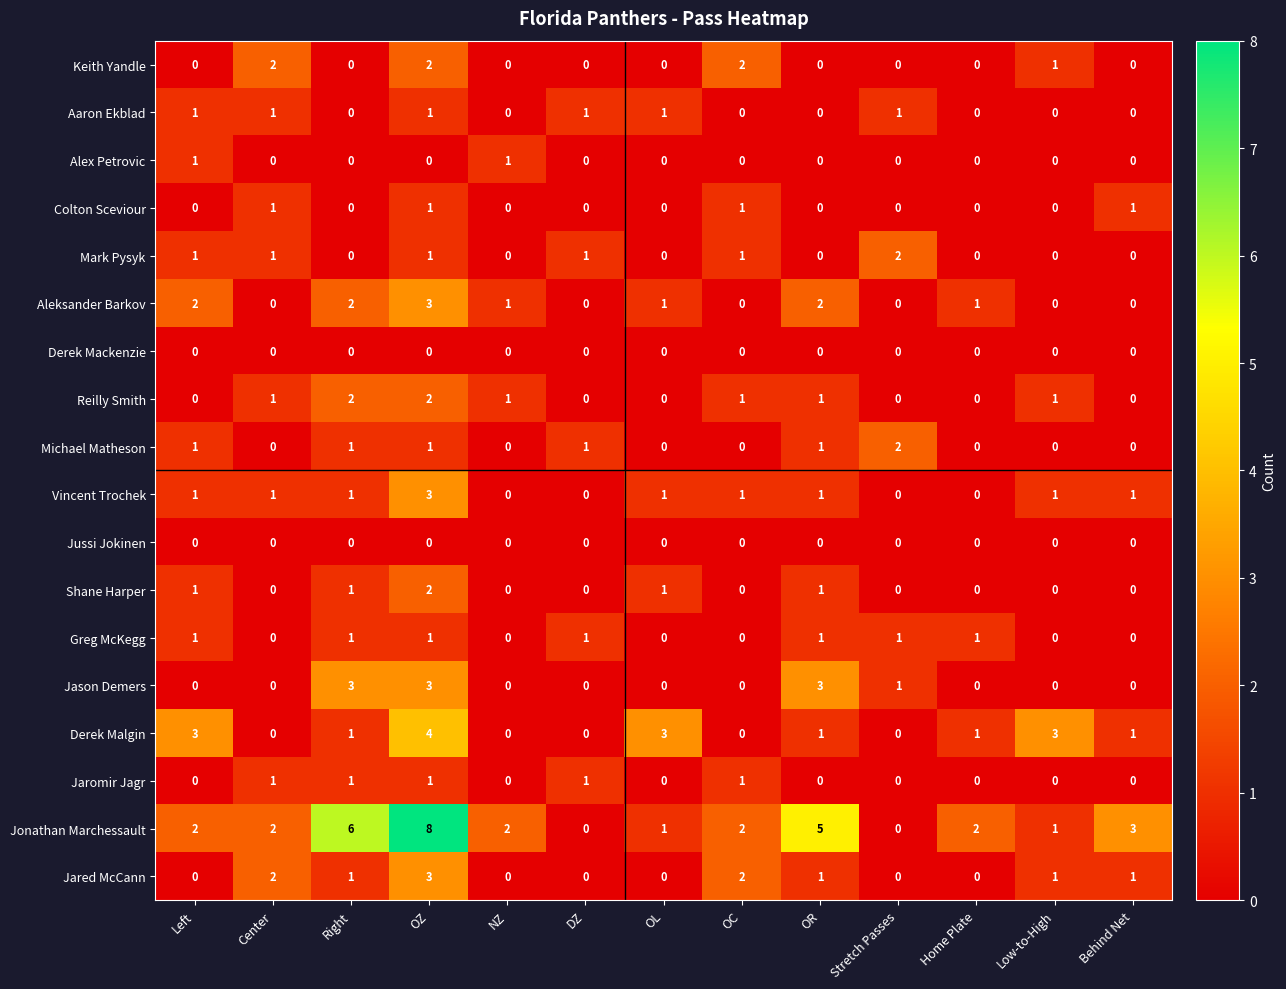

What is the spread (max minus min) of values at Right?

6